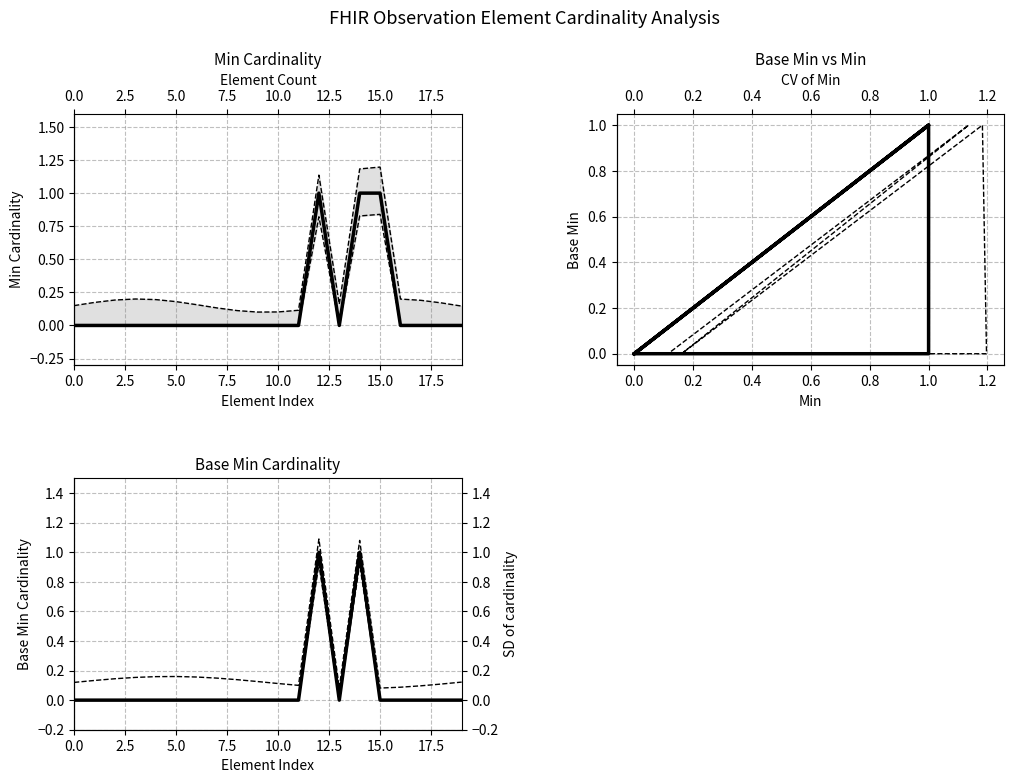

The value of Base Min at 0.0 is 1. True or false?

False